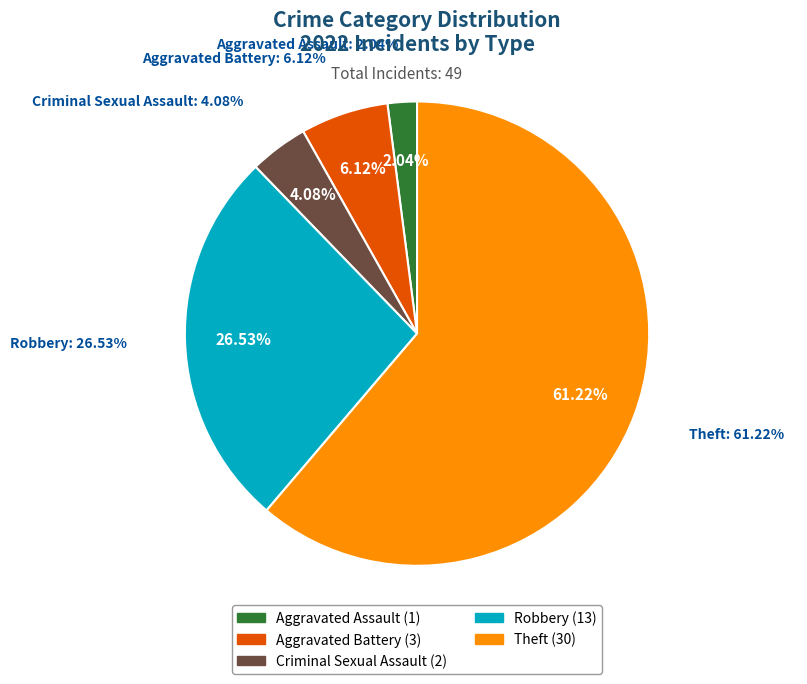

Approximately how many times larger is the value at Robbery compared to Theft?

0.4